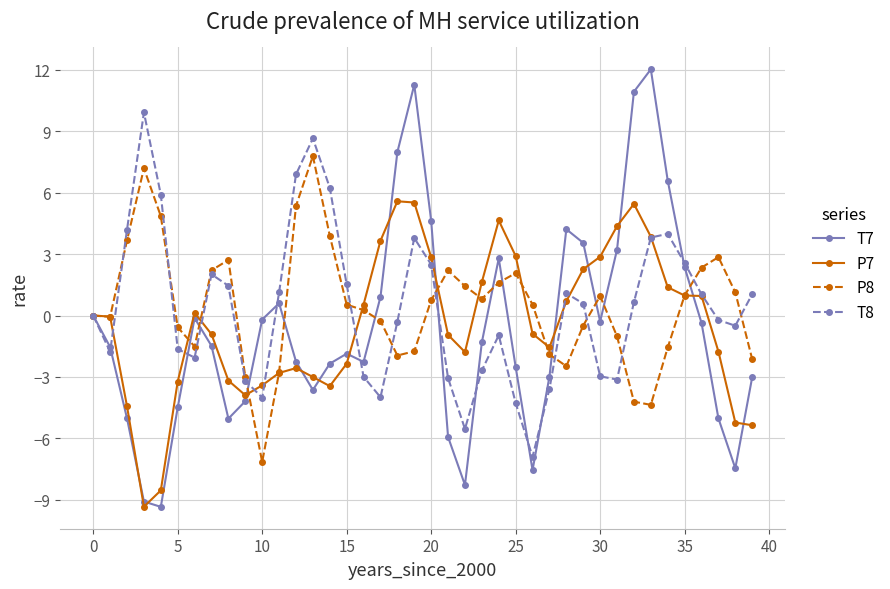

Rank the series by their maximum value, from highest to lowest.

T7, T8, P8, P7